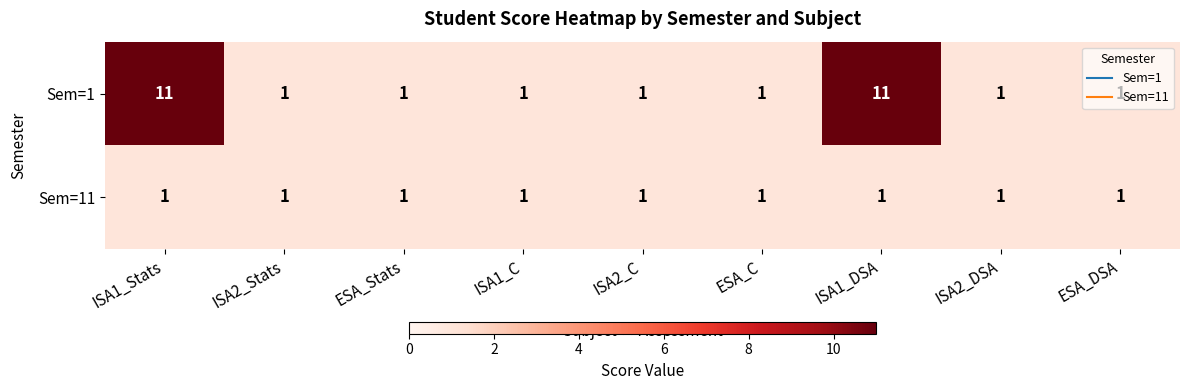

What is the maximum value shown in the chart?

11